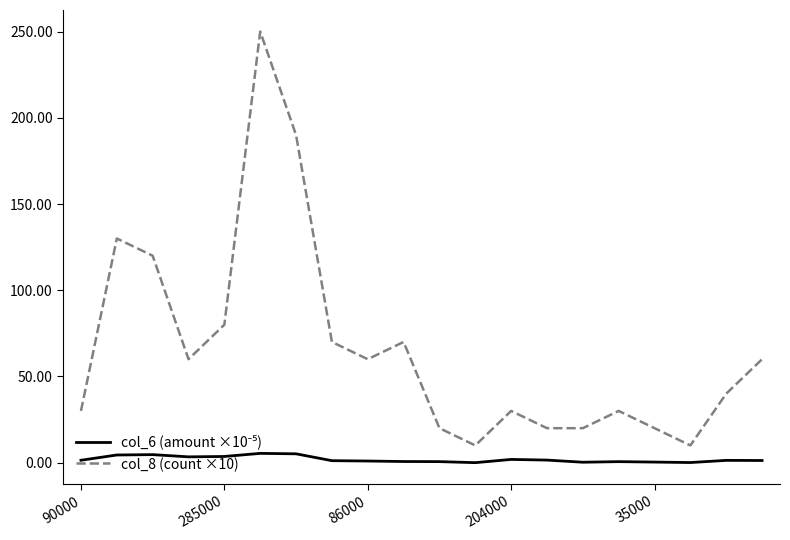

What is the difference between the maximum and minimum values in the col_8 (count ×10) series?

240.0